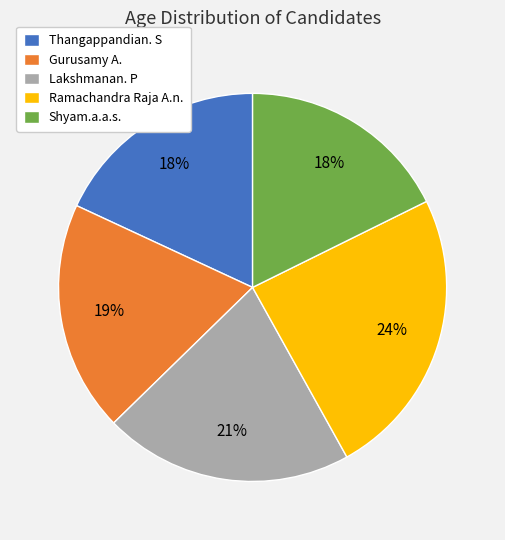

To the nearest percent, what is the combined percentage of Thangappandian. S and Lakshmanan. P?

39%